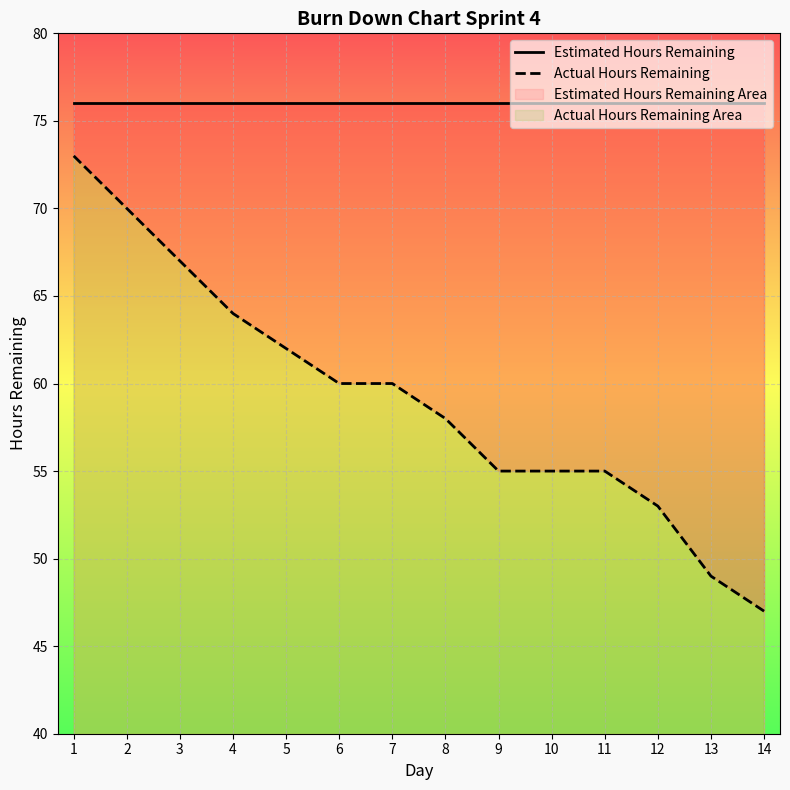

What is the value of the Actual Hours Remaining point at the 7th from the left?

60